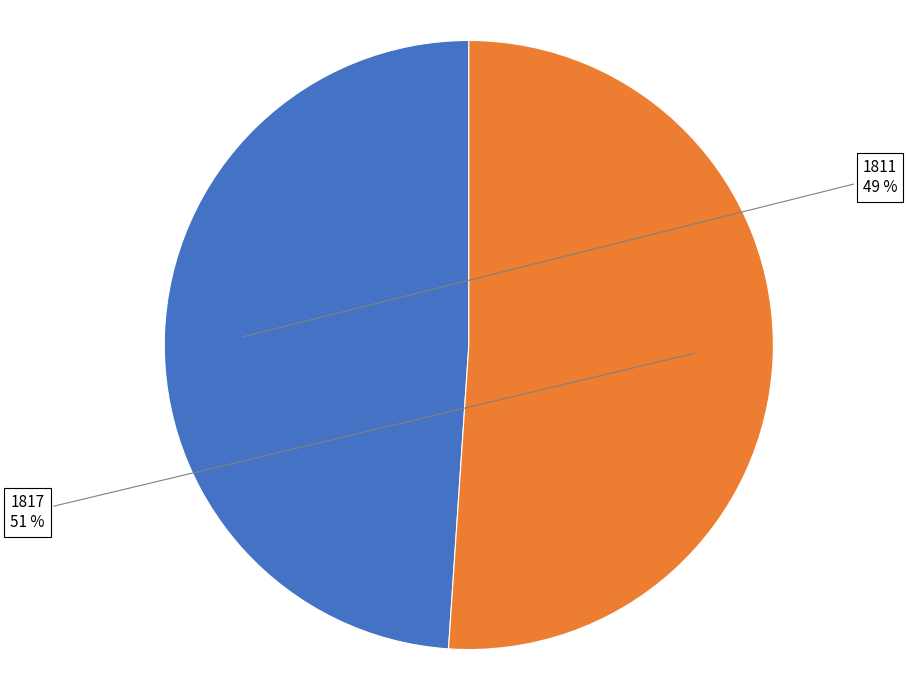

Is there a majority slice in this chart?

Yes